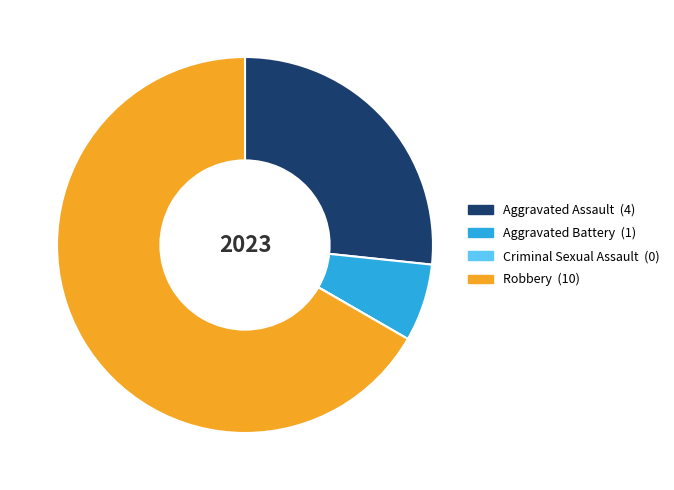

What is the majority slice?

Robbery